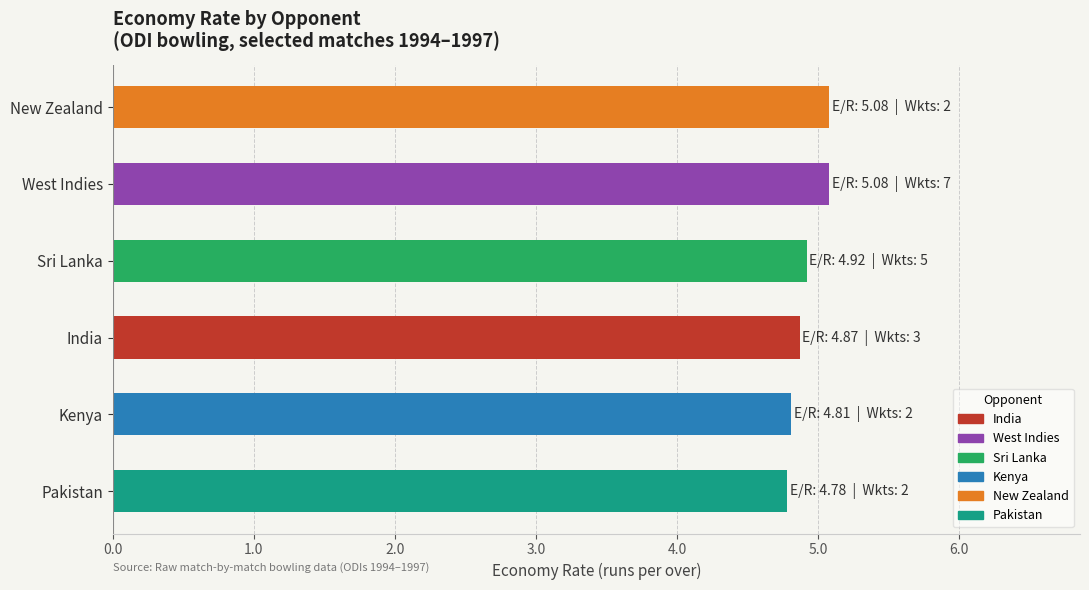

Is it true that the value at West Indies is 1.8?

False